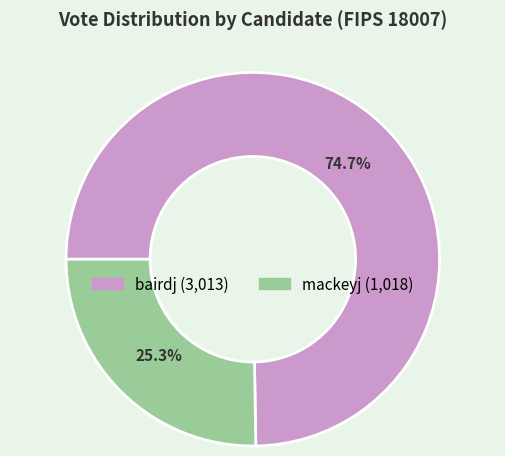

Which slice is the smallest?

mackeyj